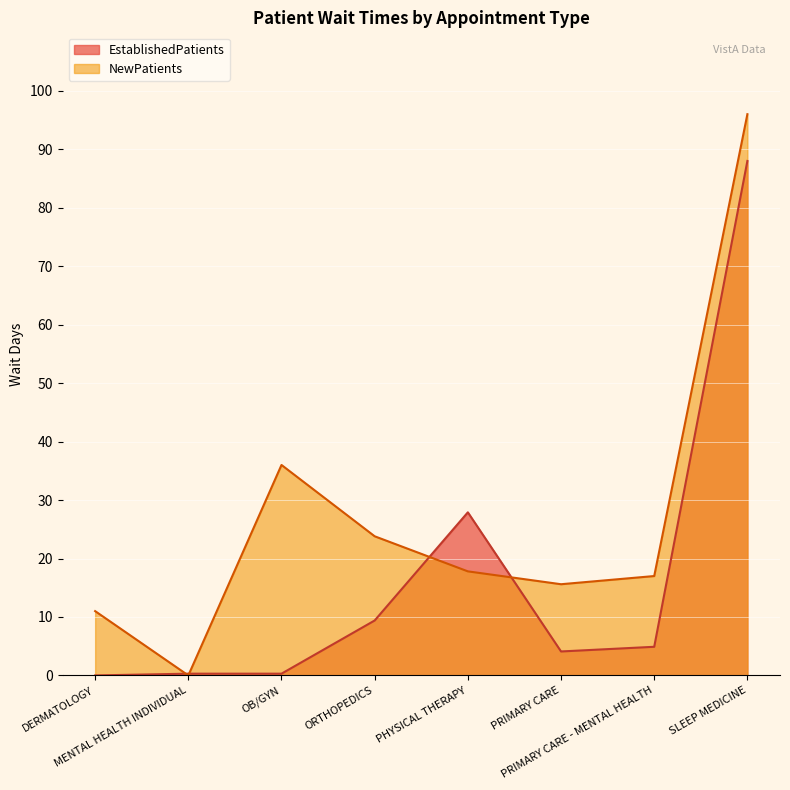

Where is the first local minimum for EstablishedPatients?

PRIMARY CARE